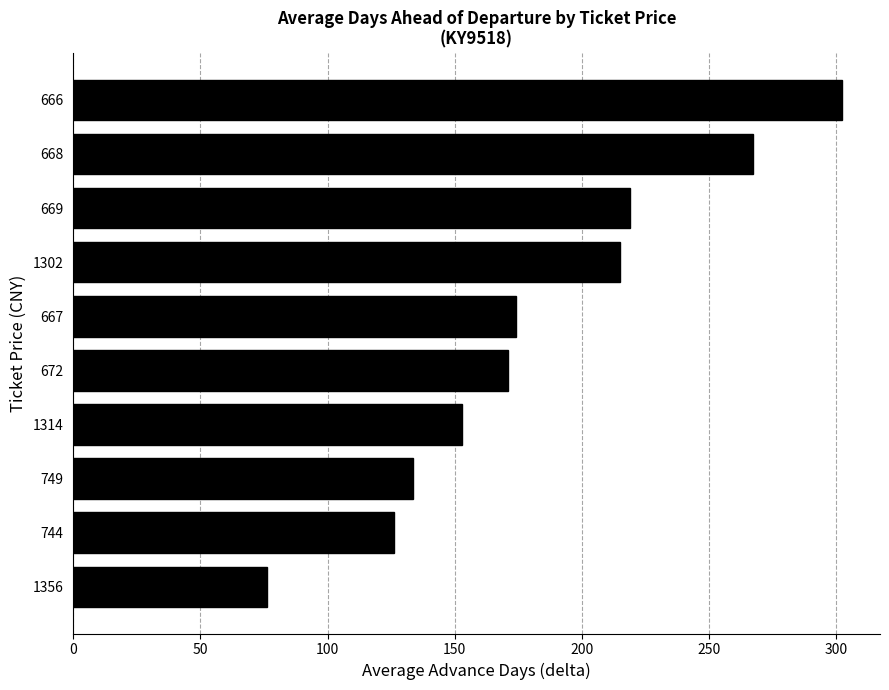

List the labels in order of value, smallest first.

1356, 744, 749, 1314, 672, 667, 1302, 669, 668, 666